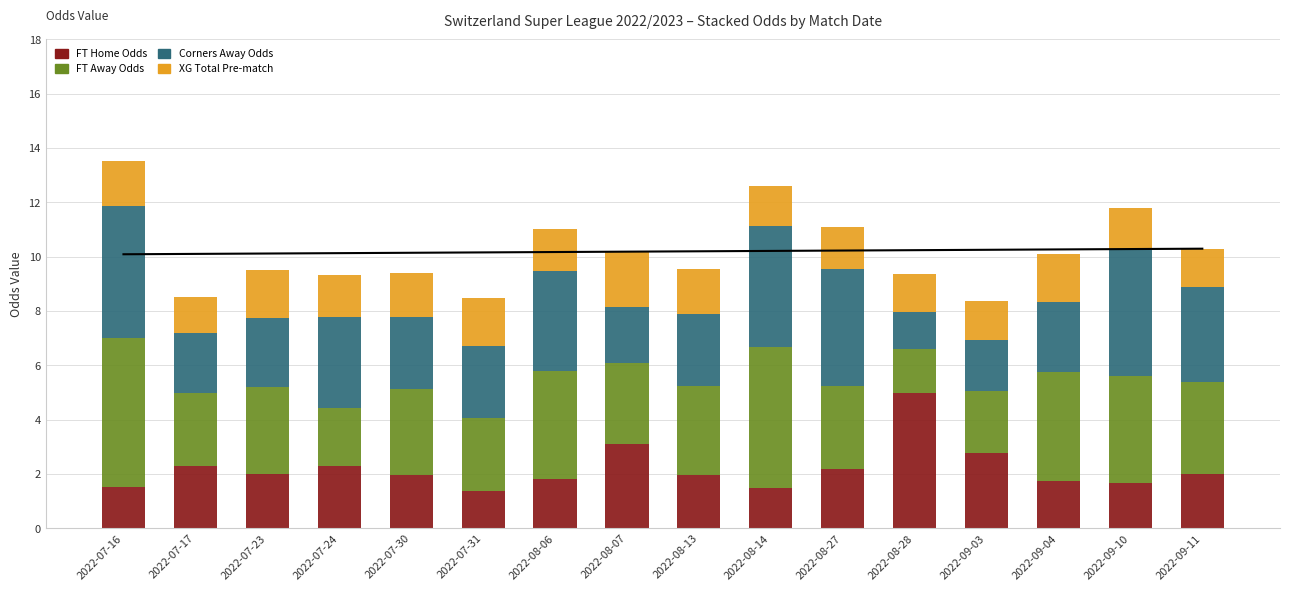

Count the number of data series in this chart.

4